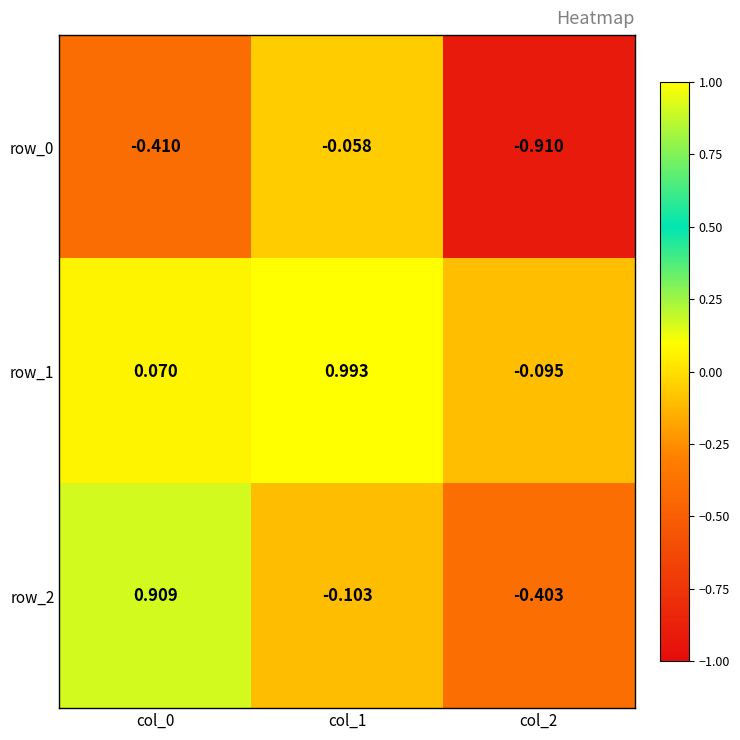

Is the value of row_0 at col_0 greater than the value of row_2 at col_2?

No